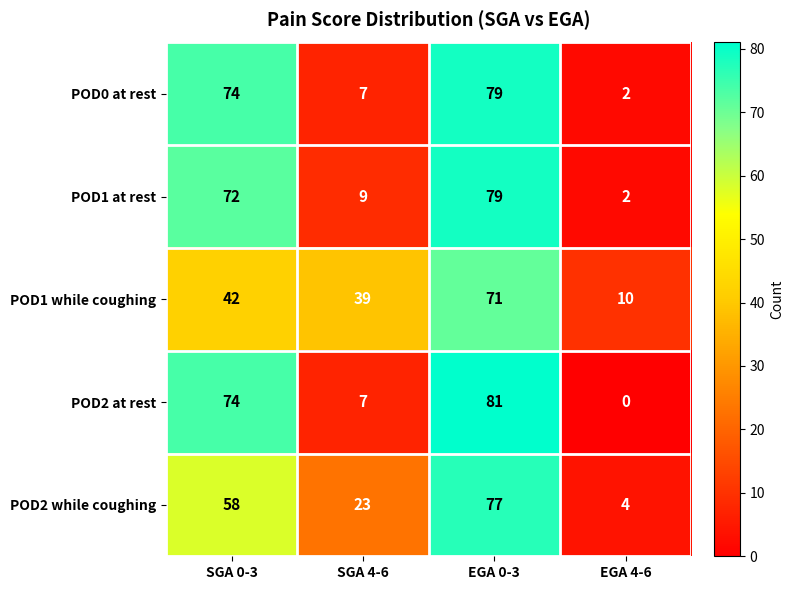

What is the difference between the maximum and minimum values in the POD2 while coughing series?

73